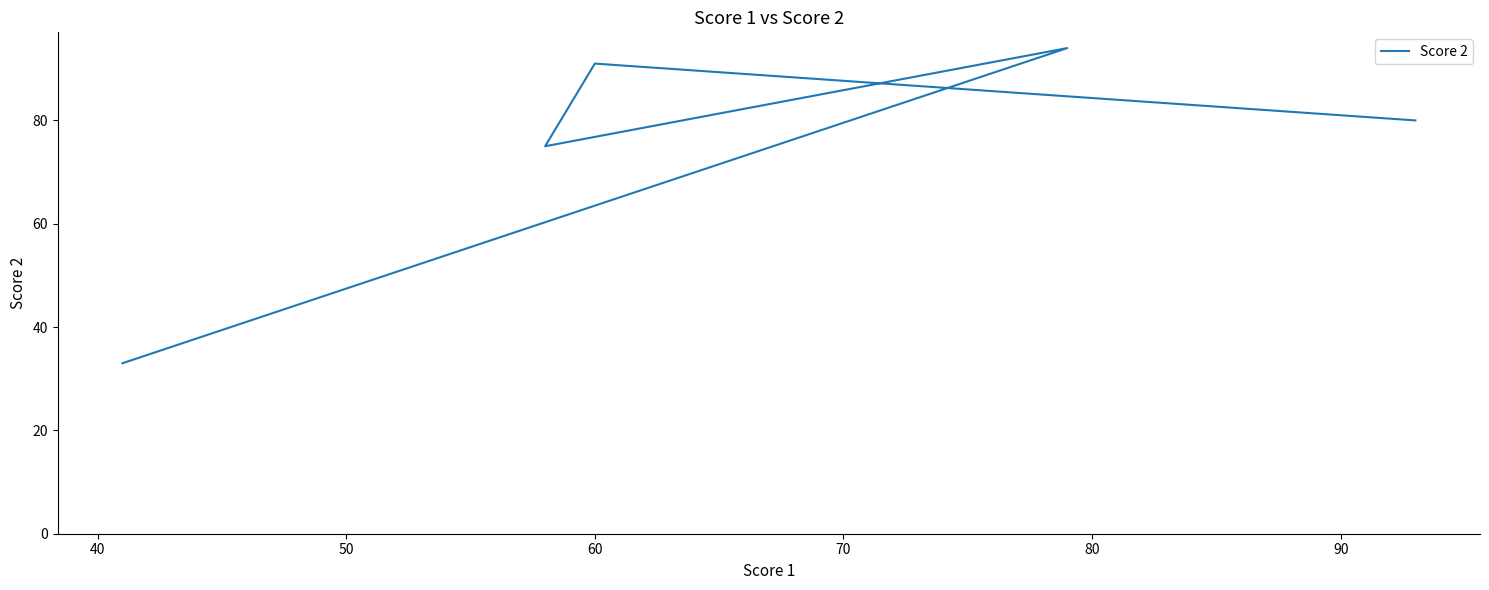

Count the number of values greater than 80.

2